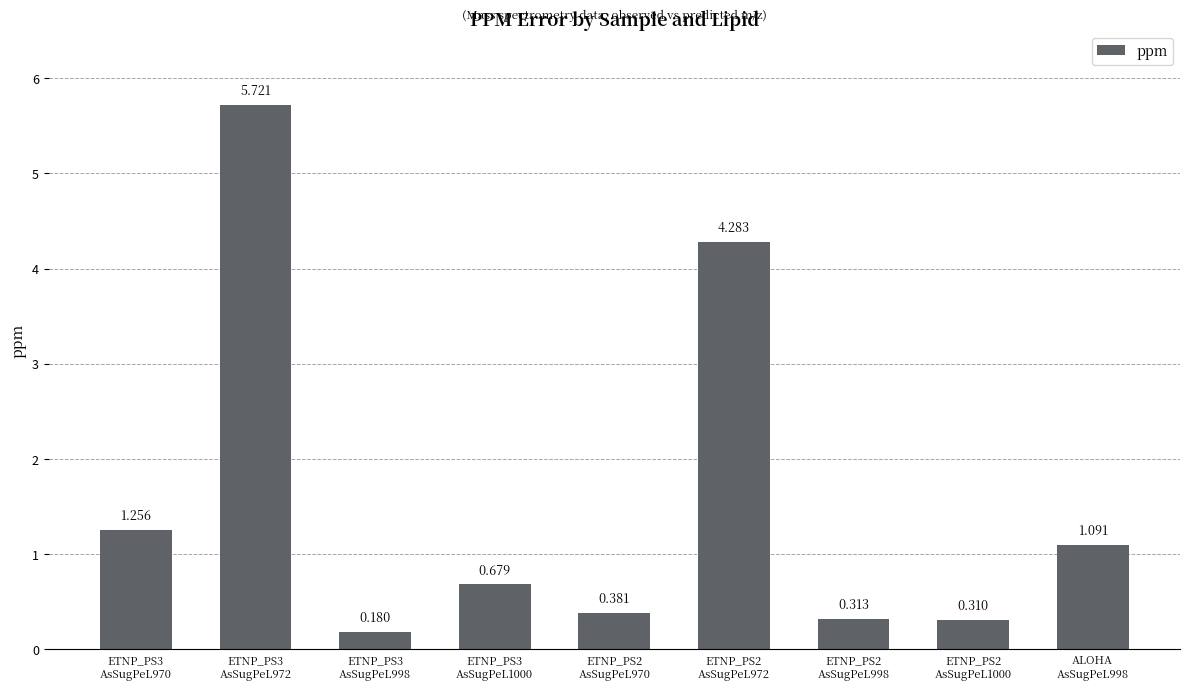

Are the bars horizontal?

No